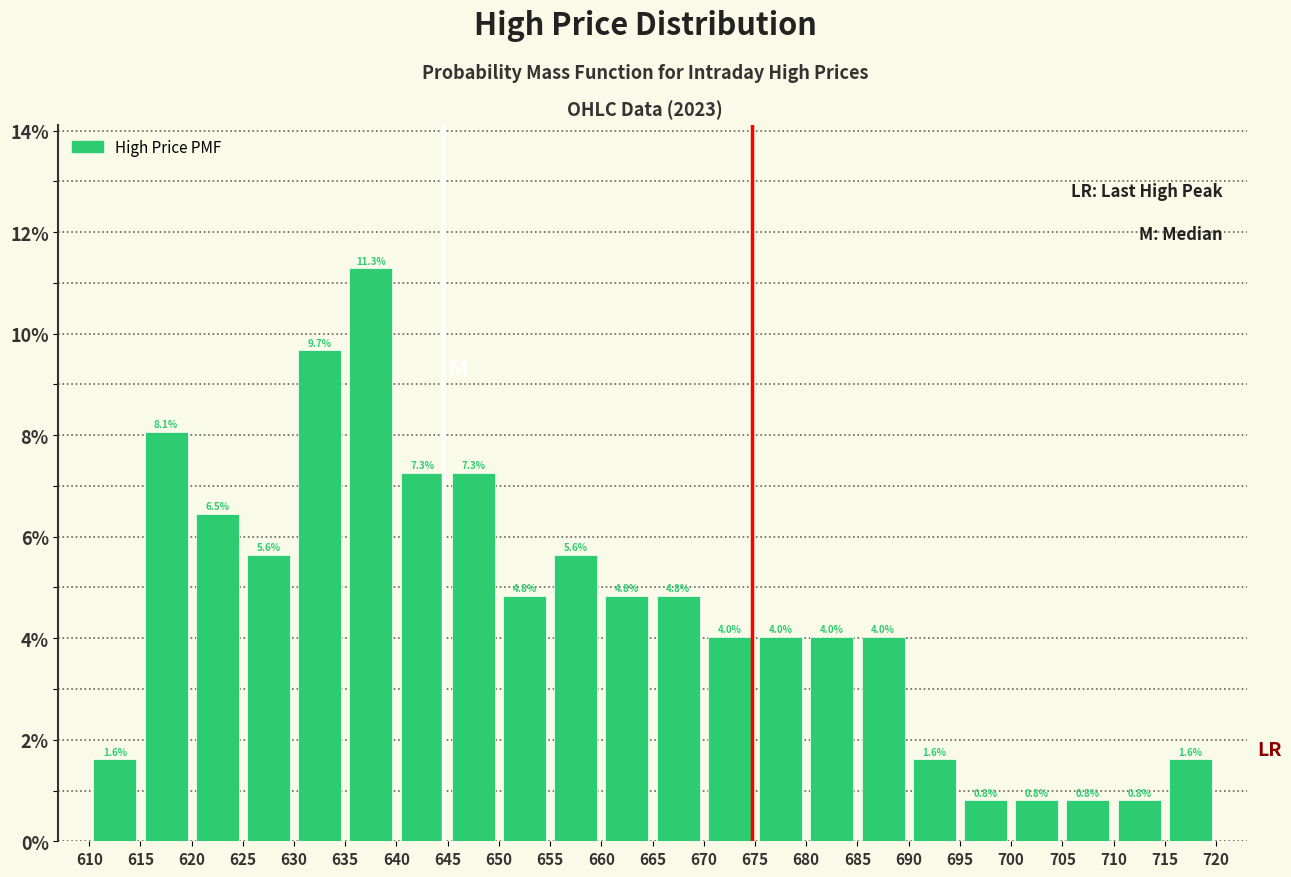

Over which range of the x-axis is the bar tallest?

635 to 640